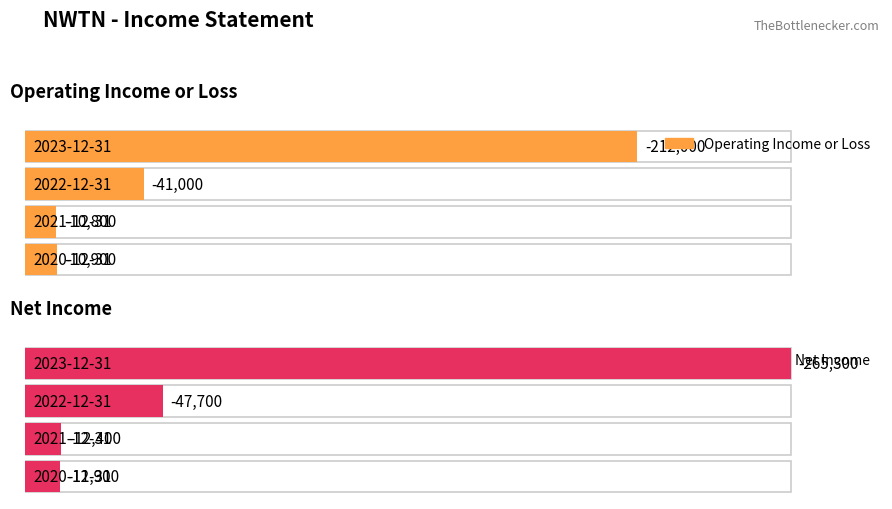

What is the spread (max minus min) of values at 2020-12-31?

1000